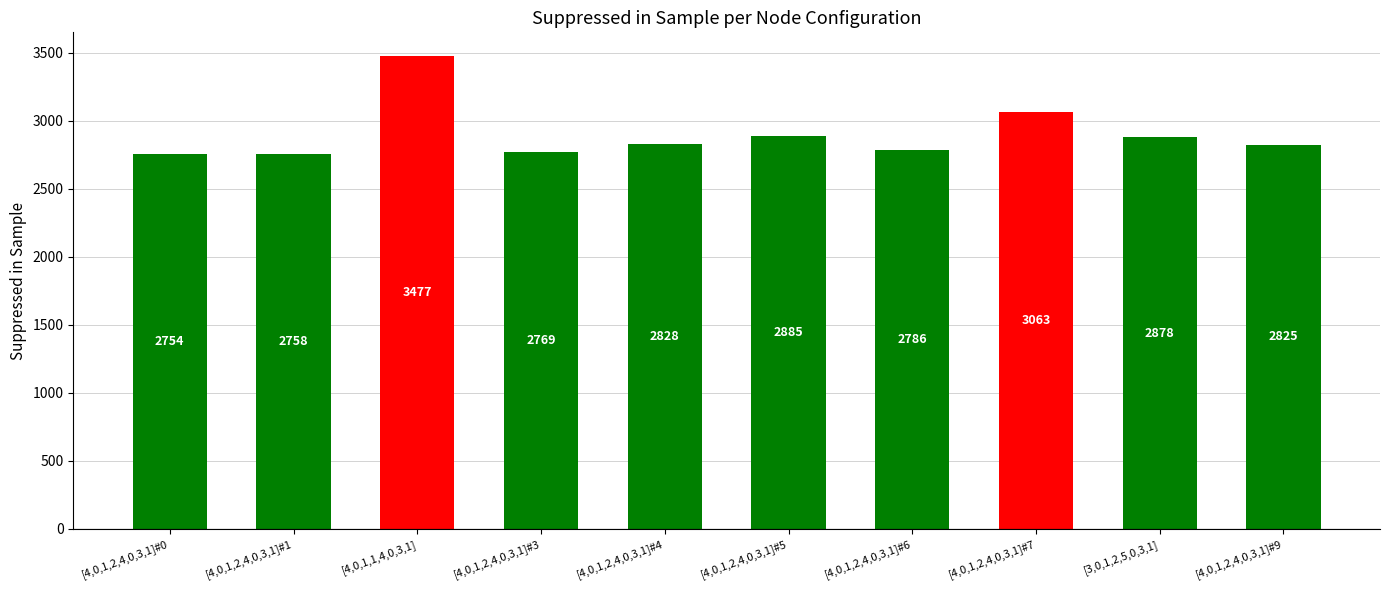

The value at [4,0,1,2,4,0,3,1]#4 is 1741. True or false?

False